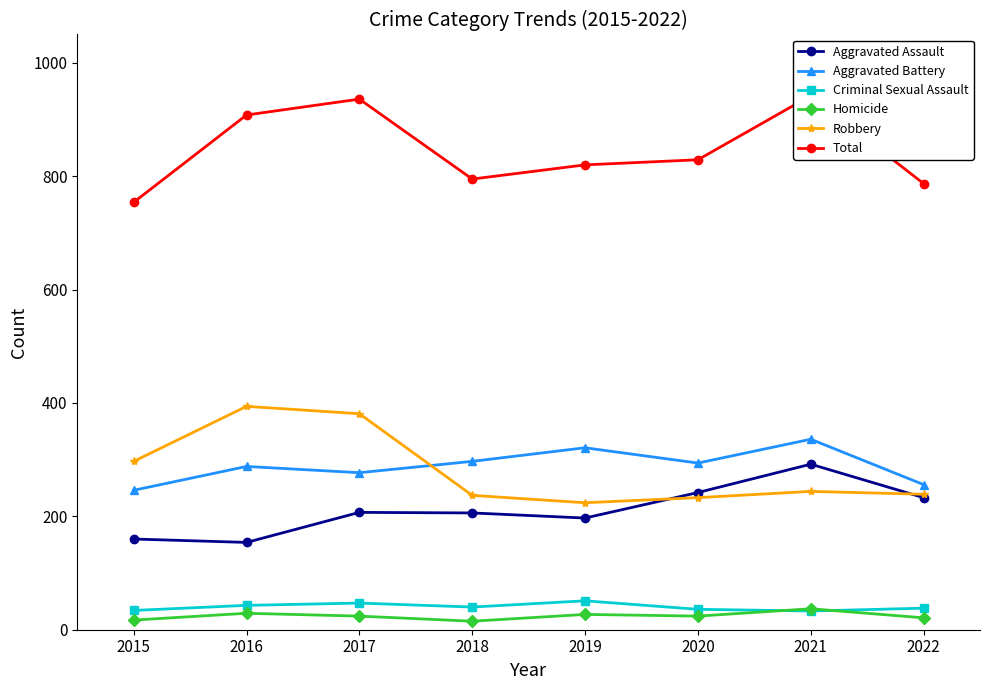

What are all the series names shown in the legend?

Aggravated Assault, Aggravated Battery, Criminal Sexual Assault, Homicide, Robbery, Total